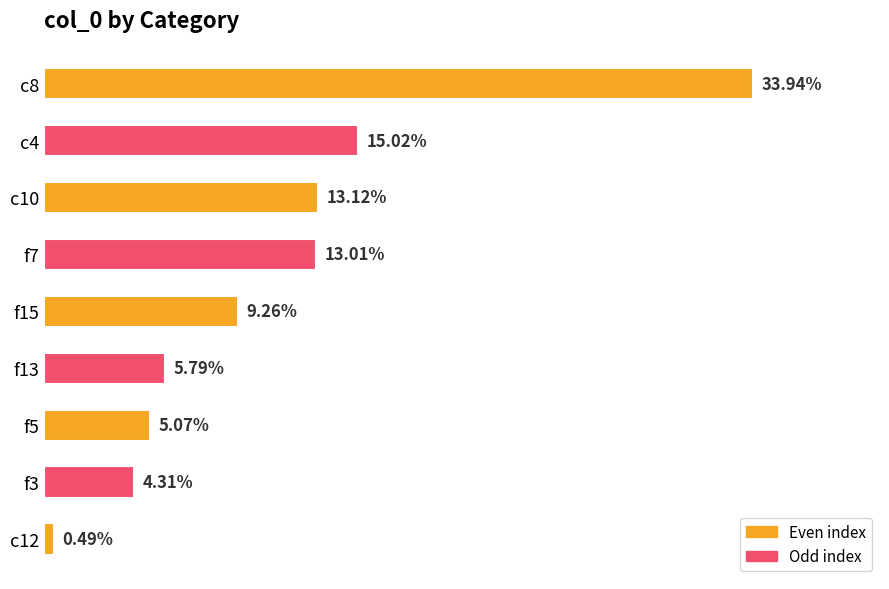

List the labels in order of value, largest first.

c8, c4, c10, f7, f15, f13, f5, f3, c12